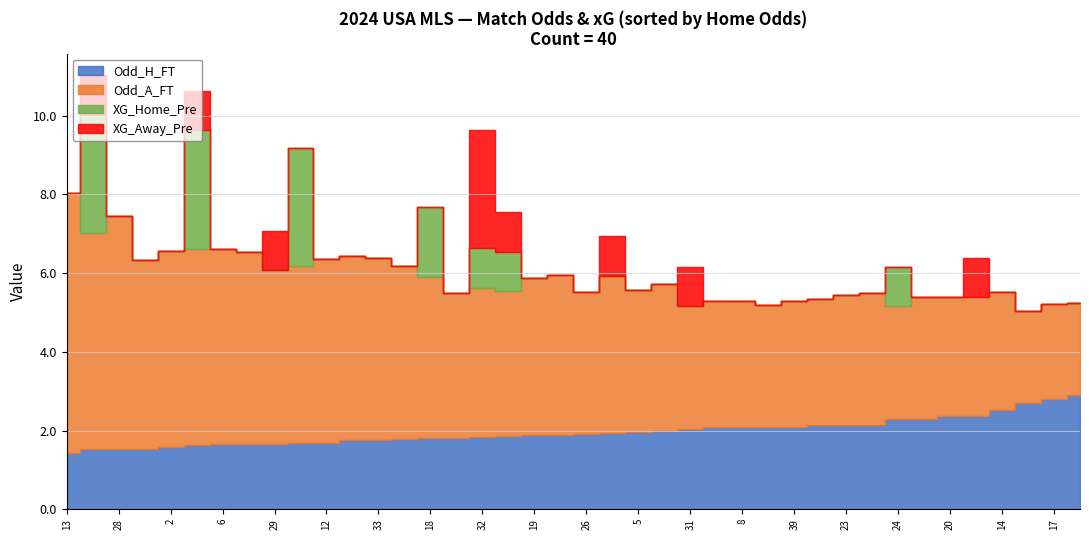

Is the value of Odd_H_FT at 35 greater than the value of Odd_A_FT at 21?

No